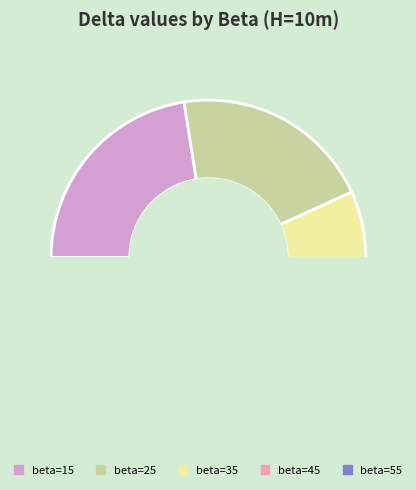

How many segments does this pie chart have?

5